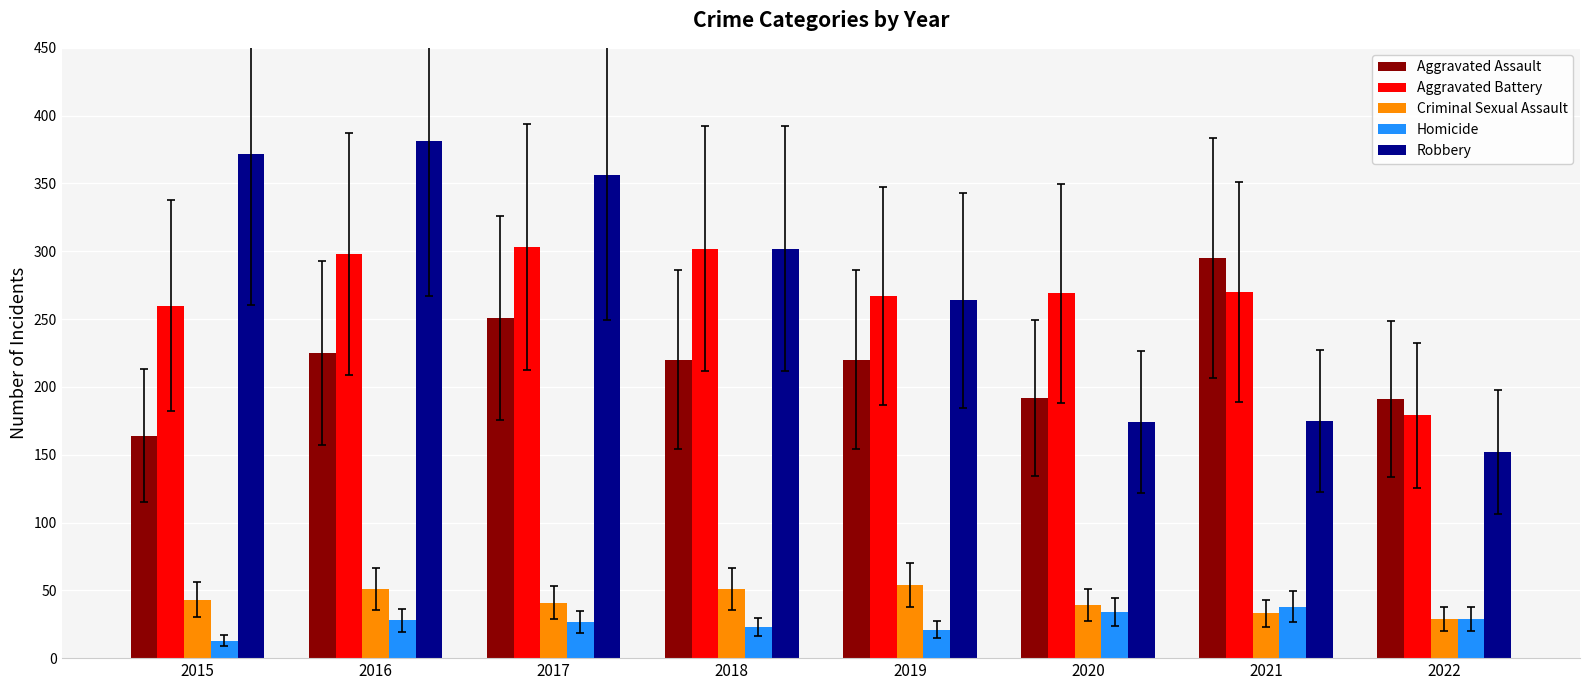

At how many categories does at least one series exceed 214?

7